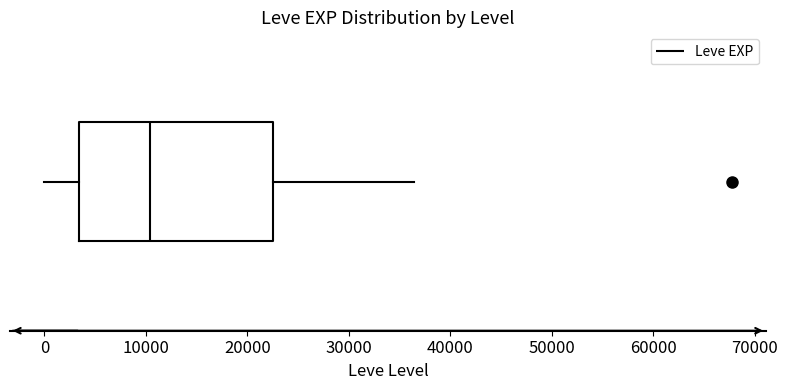

Read this box plot against the x-axis: the position of the median line, the range covered by the box, and the ends of both whiskers. The values are not printed on the chart, so give them approximately, as read against the axis.

median 10000, box 3000 to 23000, whiskers 0 to 36000